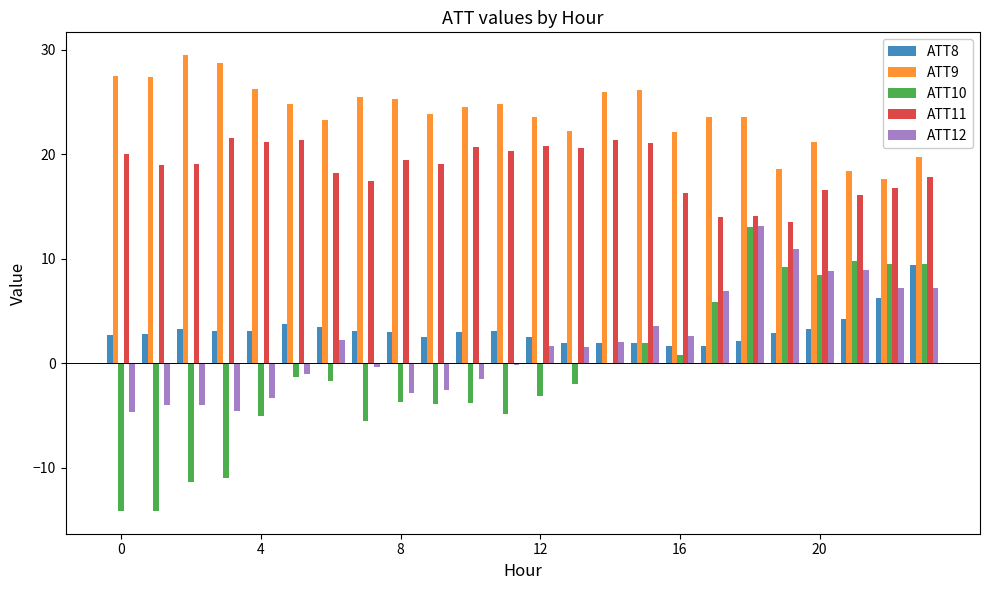

Which series has the widest spread of values?

ATT10